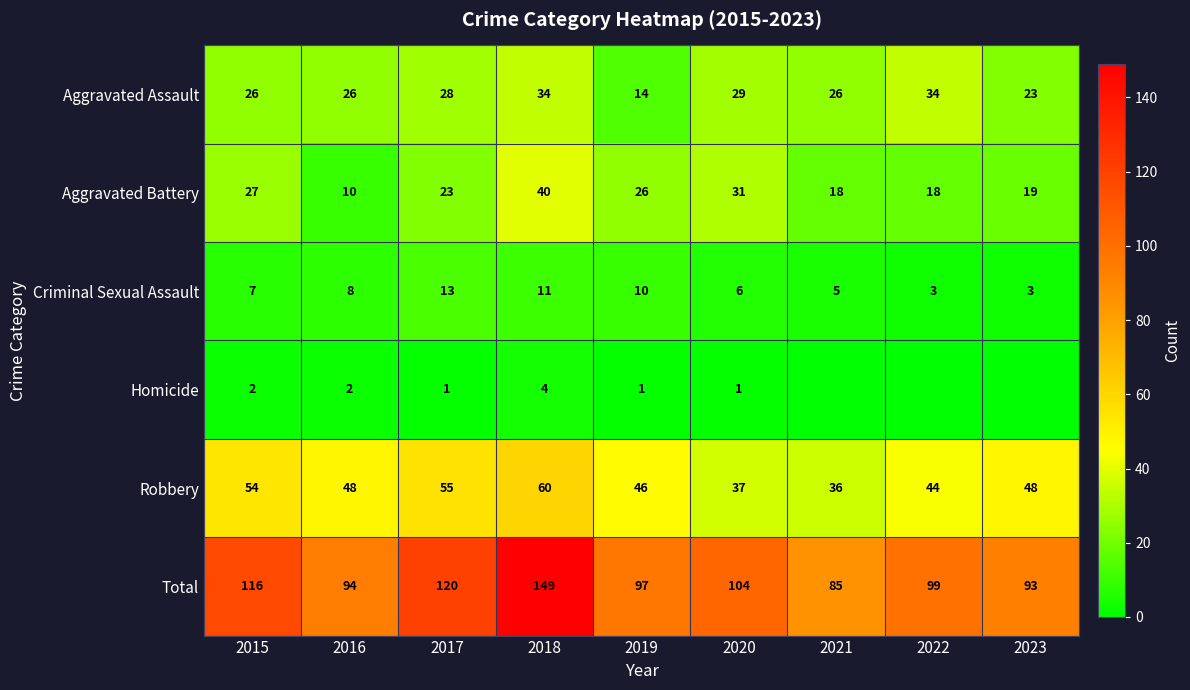

What is the difference between the maximum and second lowest values in the Robbery series?

23